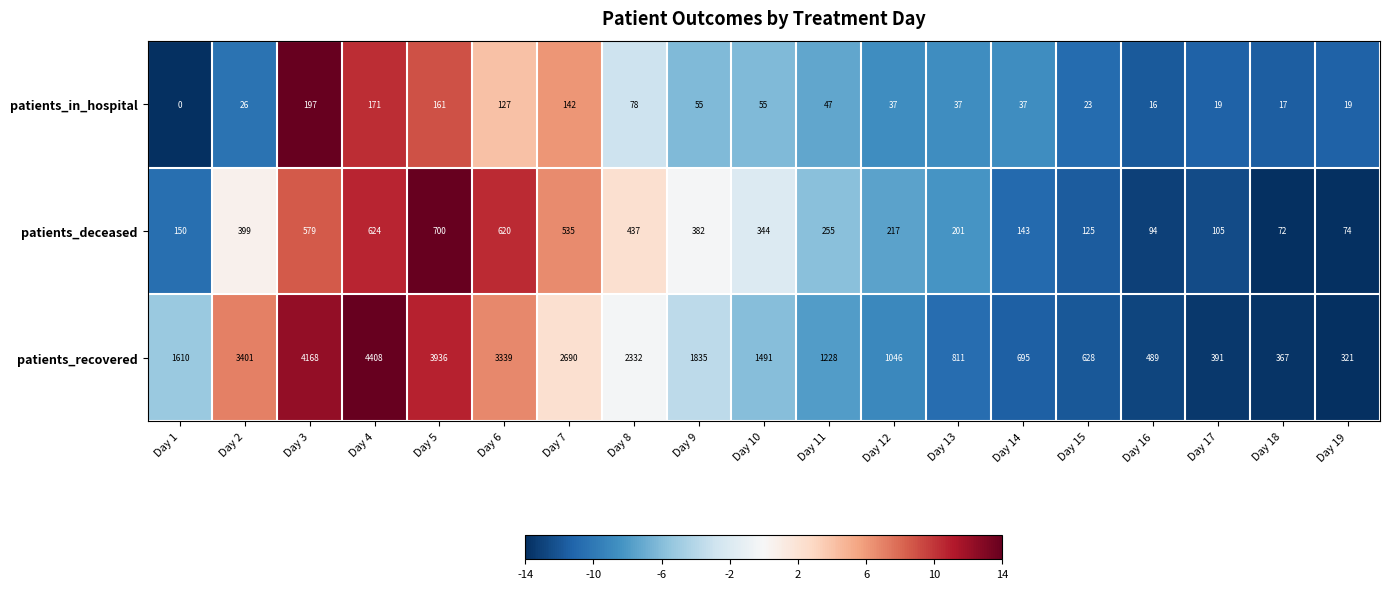

Which series changed the most between Day 10 and Day 15?

patients_recovered